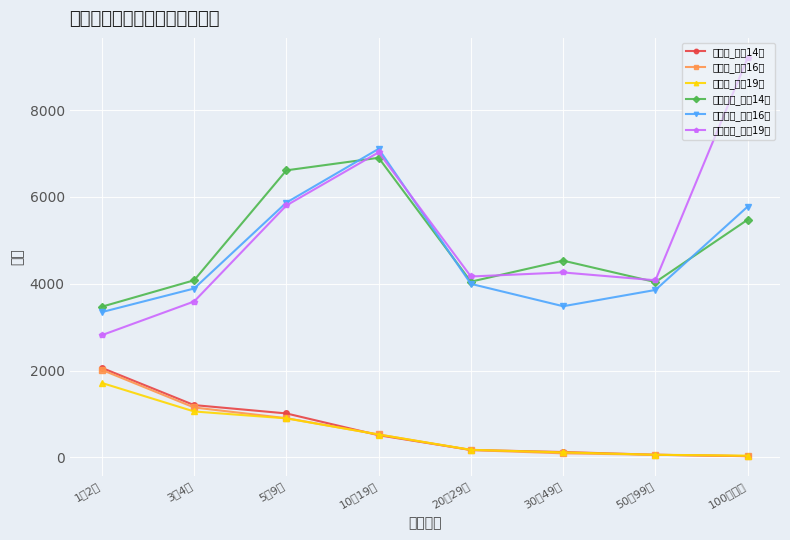

What is the highest value of the 商店数_平成19年 series?

1714